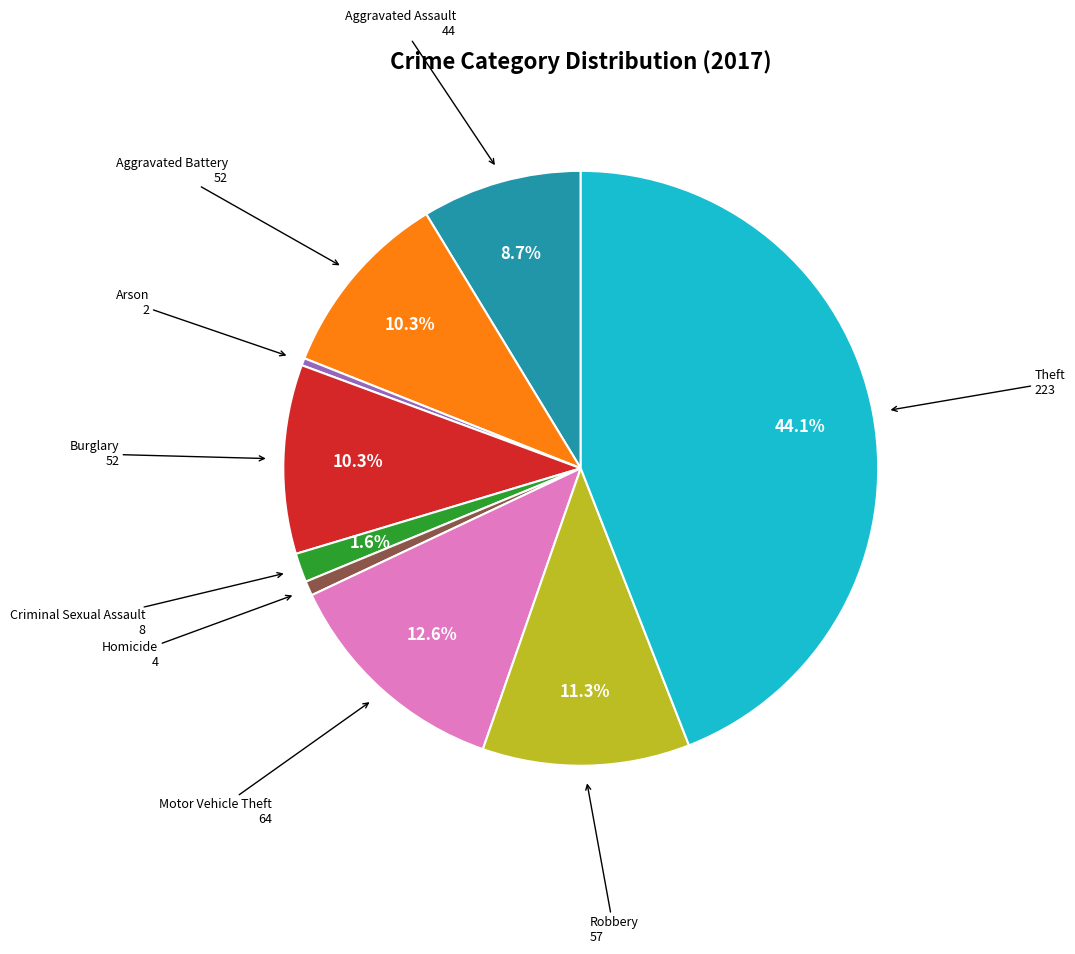

Does any single category account for the majority?

No